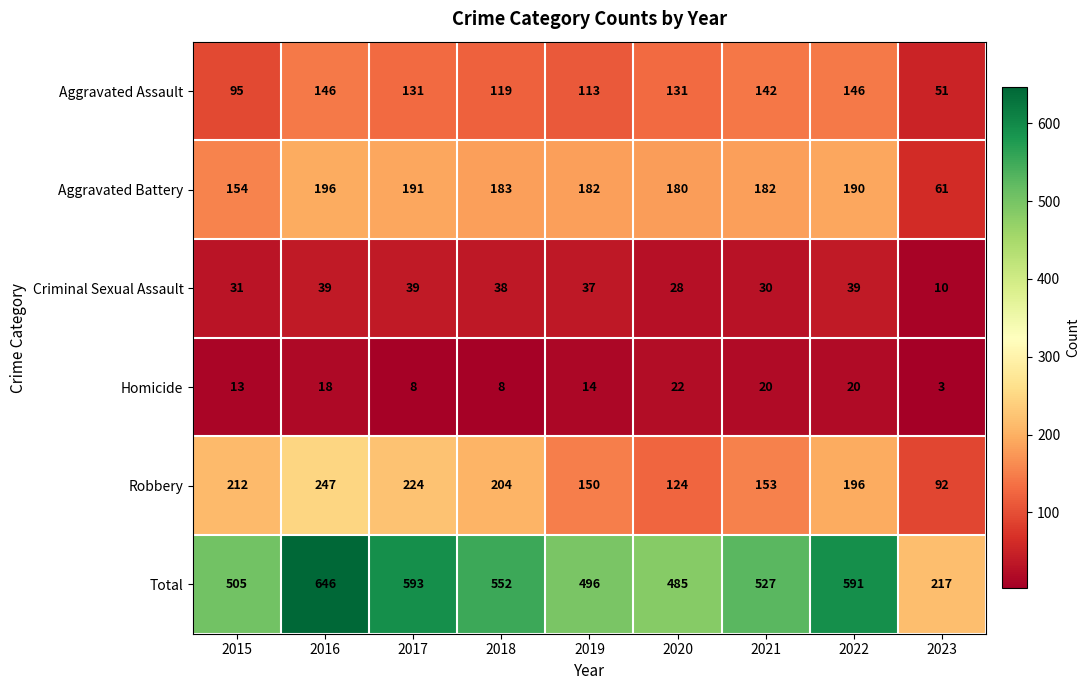

True or false: Robbery has a value of 150 at 2019.

True